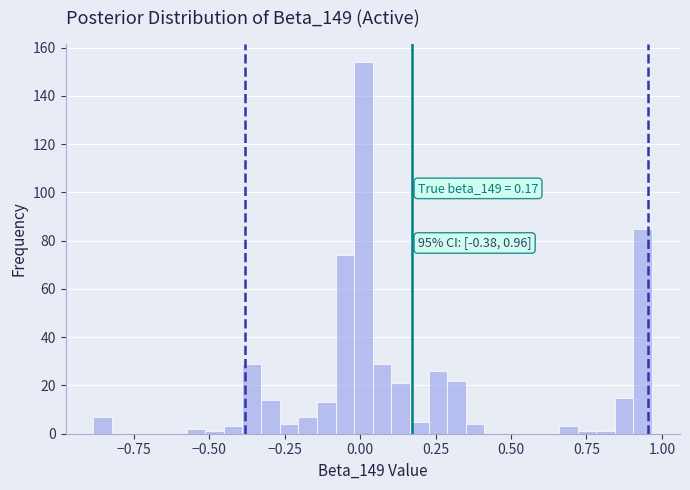

Around what value on the x-axis is the tallest bar? Give the approximate position of its centre, as read against the axis.

0.00